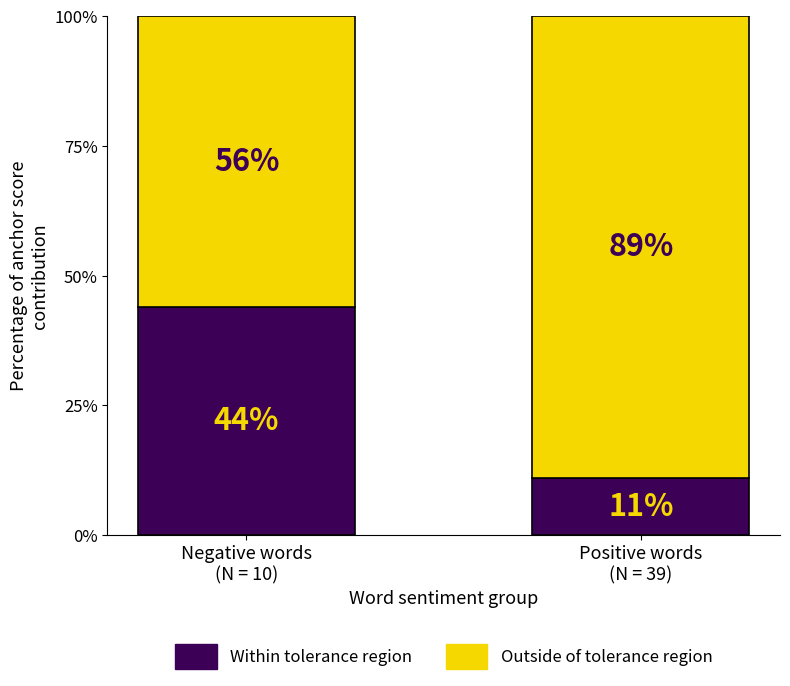

Are the bars horizontal?

No